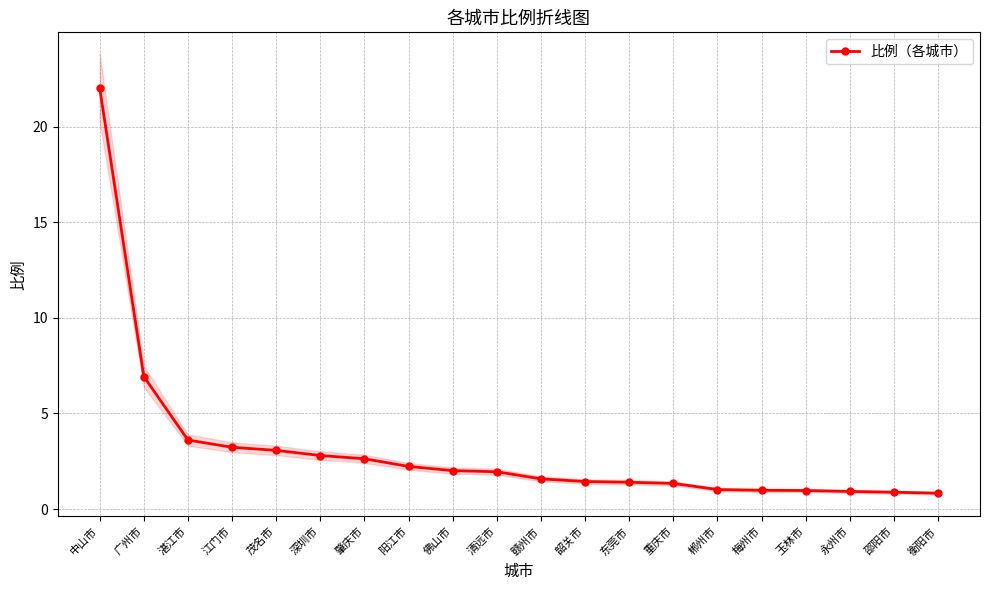

What is the difference between the second highest and second lowest values?

6.0